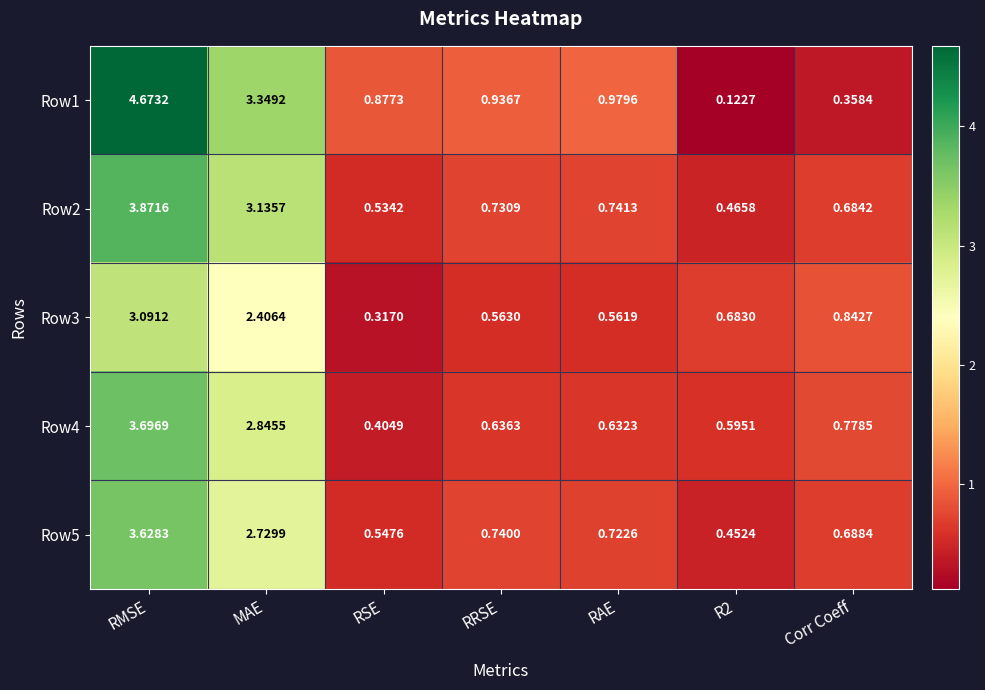

At which label does Row1 reach its peak?

RMSE